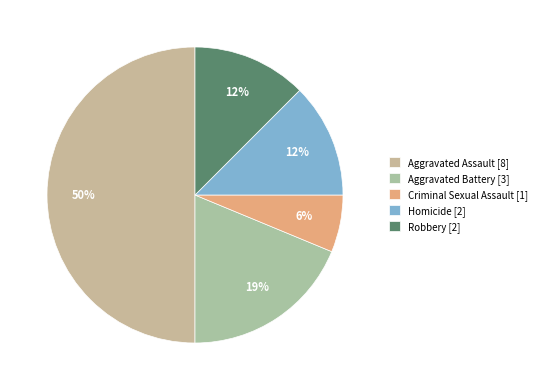

To the nearest percent, what portion does Criminal Sexual Assault represent?

6%